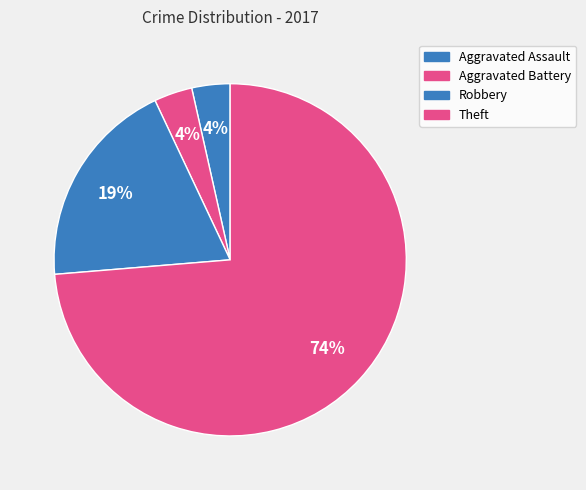

Approximately how many times larger is the value at Theft compared to Robbery?

3.8